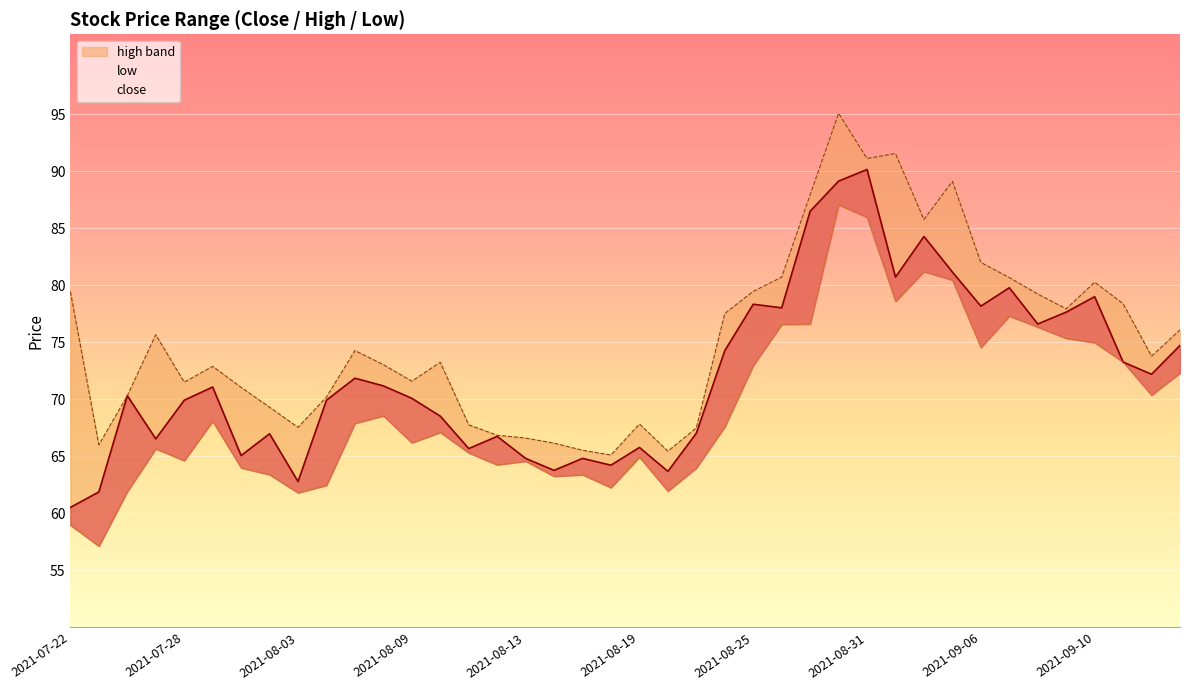

Between 2021-09-13 and 2021-09-07, which is larger?

2021-09-07